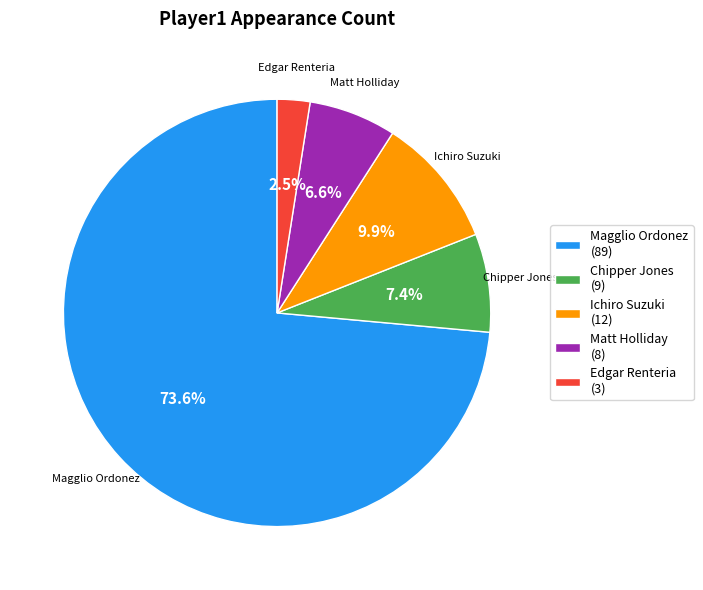

What percentage is the Chipper Jones slice, to the nearest percent?

7%